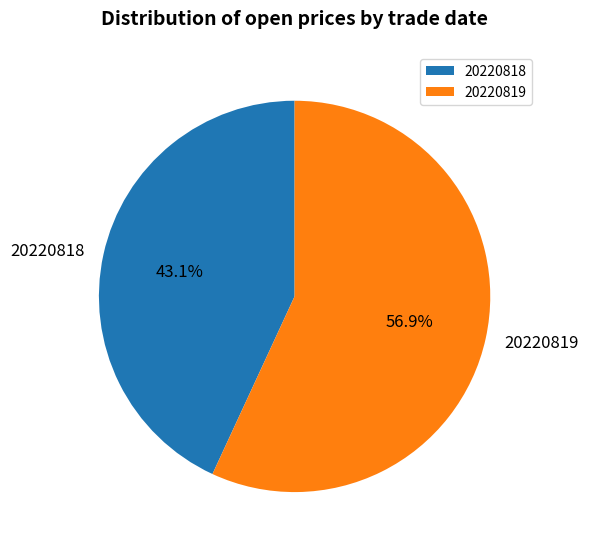

Do 20220819 and 20220818 together represent more than half of the pie?

Yes